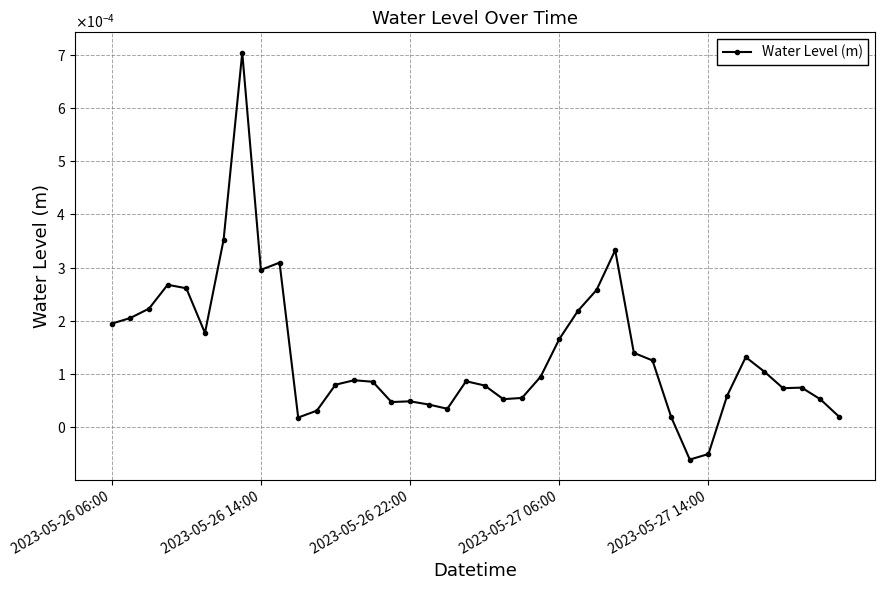

At which category does the chart reach its minimum across all series?

31